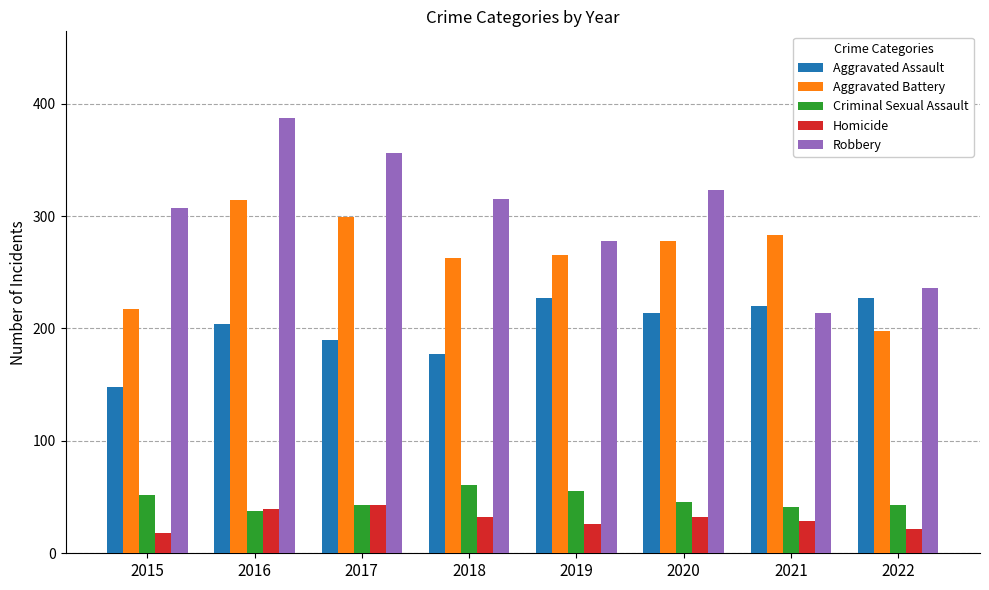

What is the lowest value of the Homicide series?

18